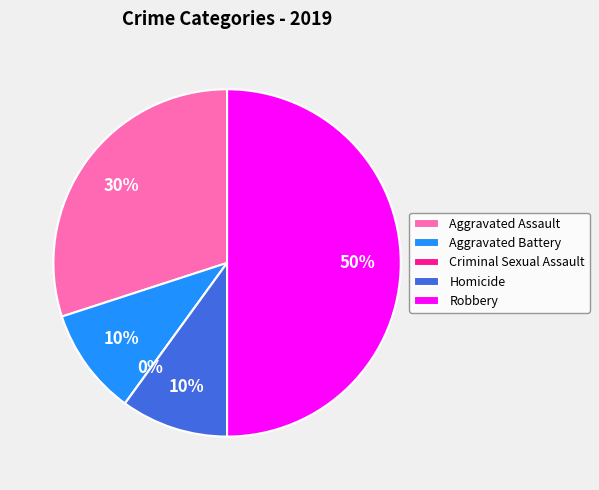

To the nearest percent, what is the difference between the Aggravated Assault and Homicide slice percentages?

20%